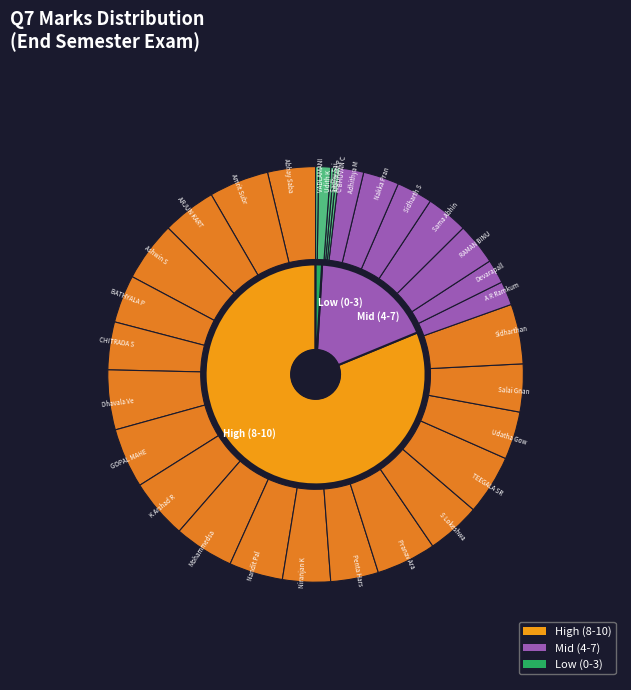

To the nearest percent, what is the combined percentage of Sidharth S Nambiar and GOPAL MAHESH?

8%